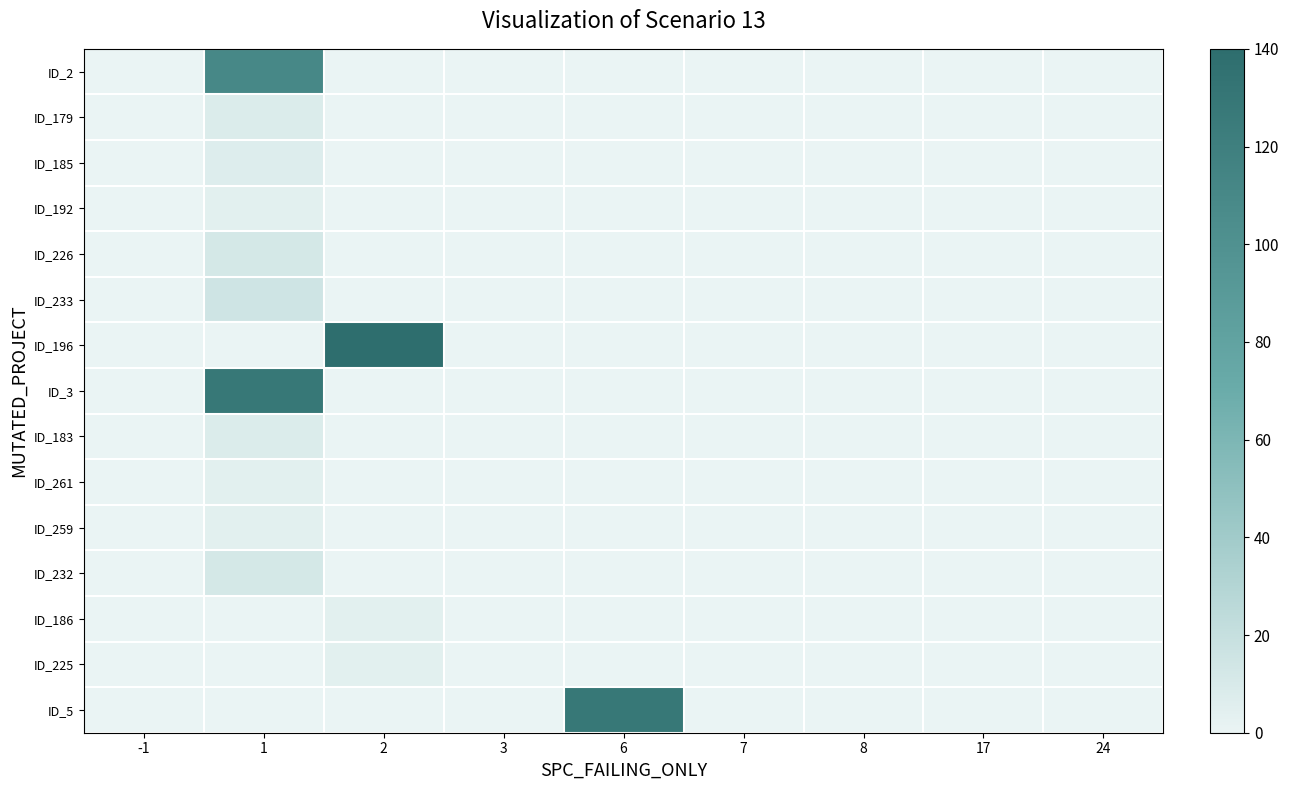

Between 2 and -1, which is larger?

2